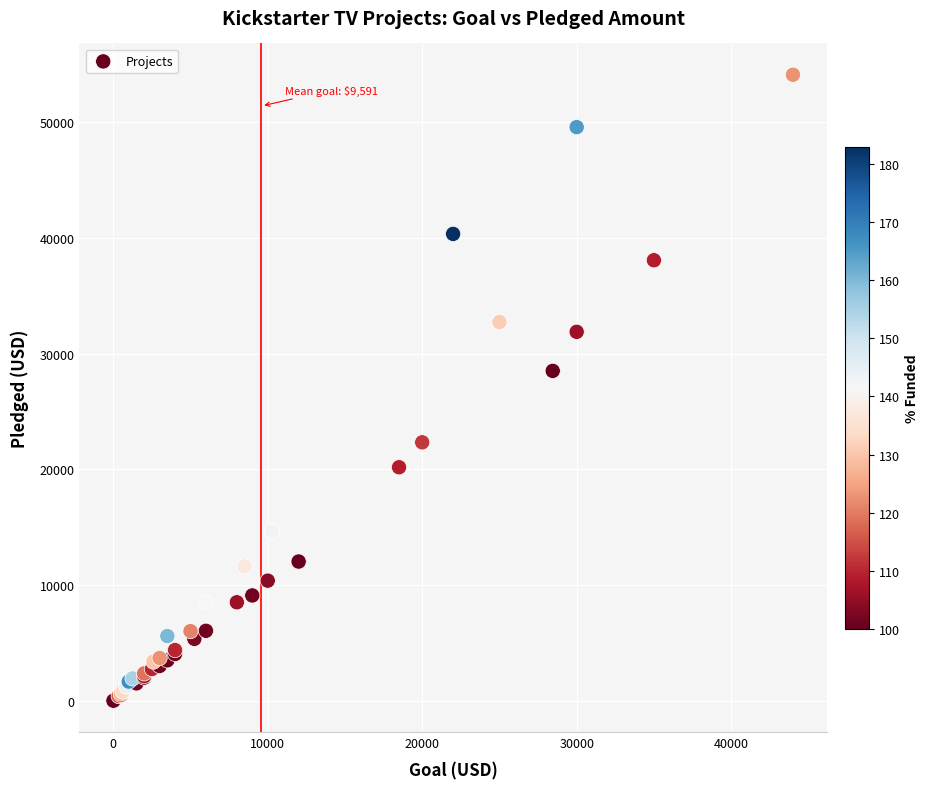

What Y value in the scatter plot is closest to 27064?

28520.0